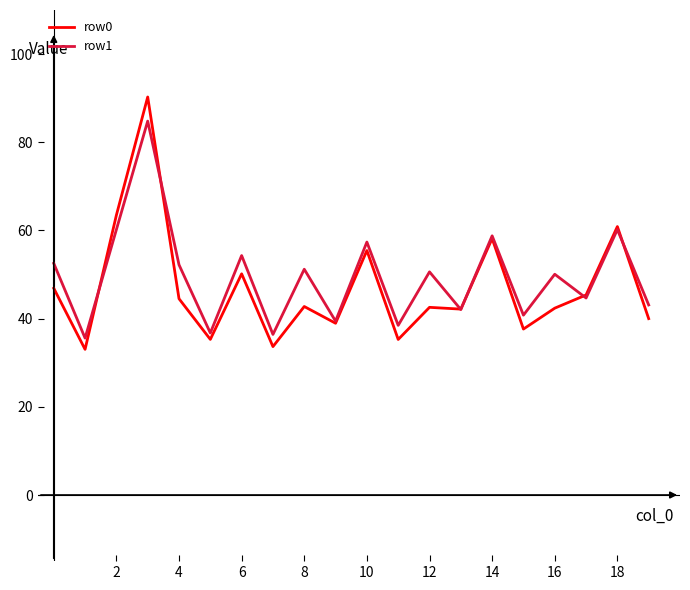

At how many categories does at least one series exceed 89?

1